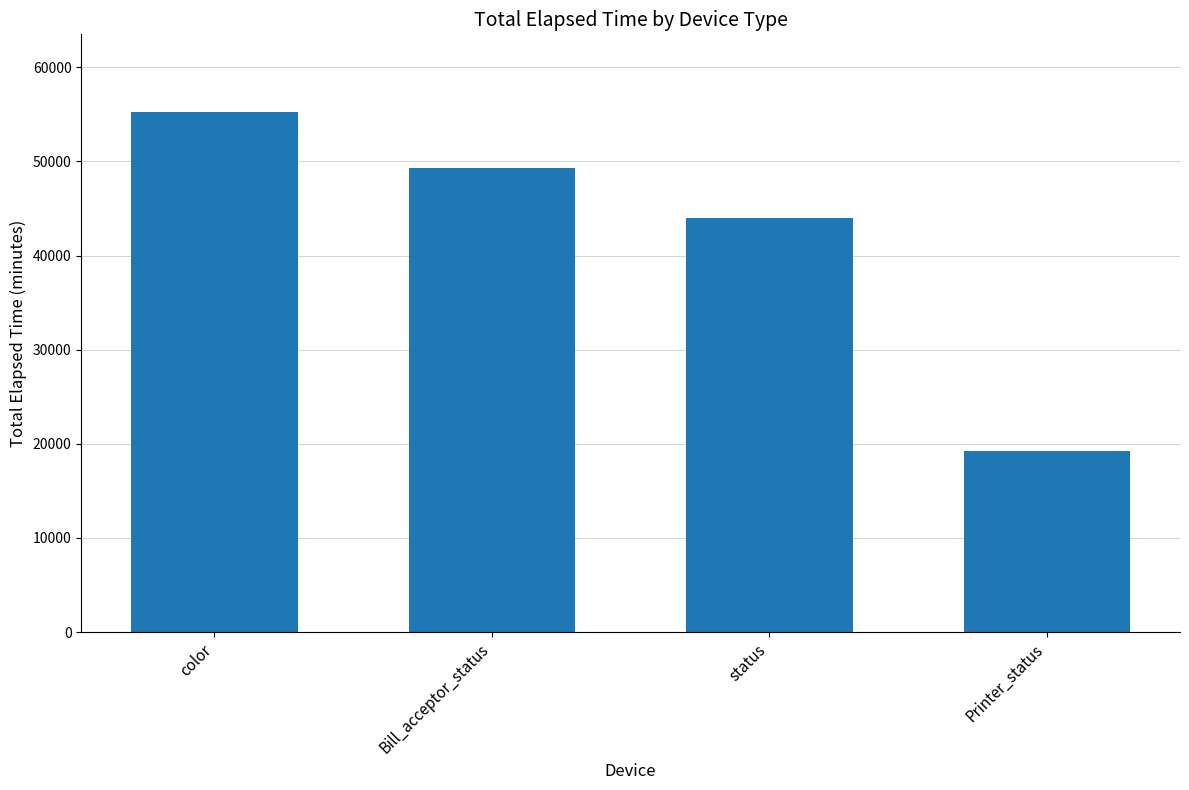

What position from the right is Bill_acceptor_status?

3